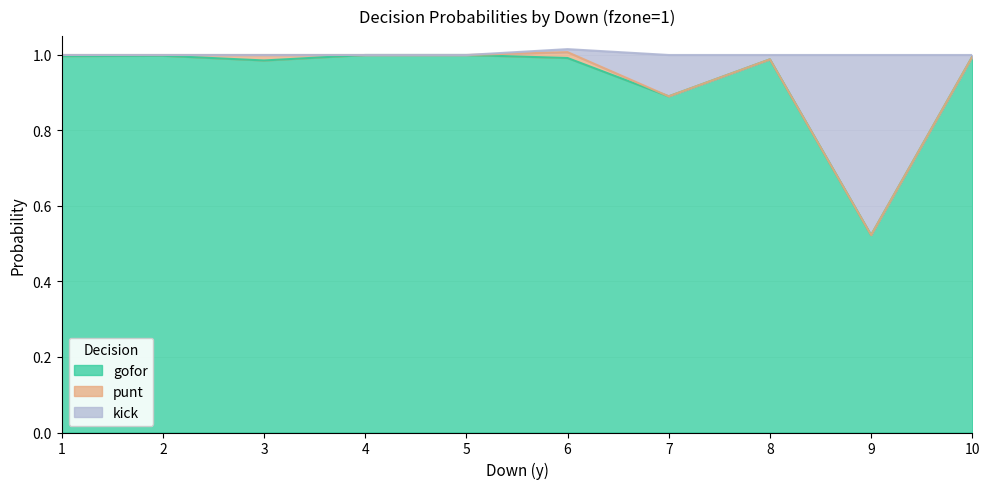

True or false: kick has more than 1 interior local peaks.

True